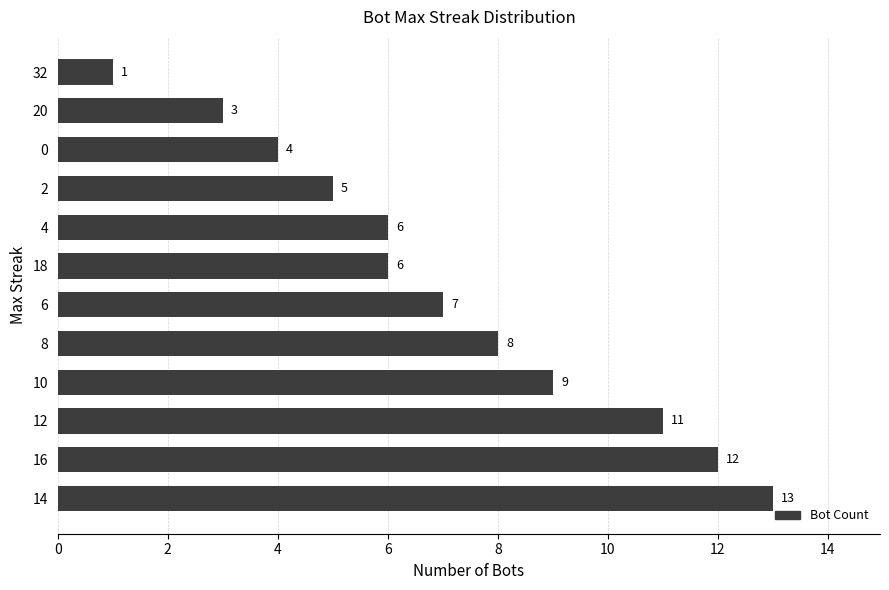

What is the difference between the maximum and minimum values?

12